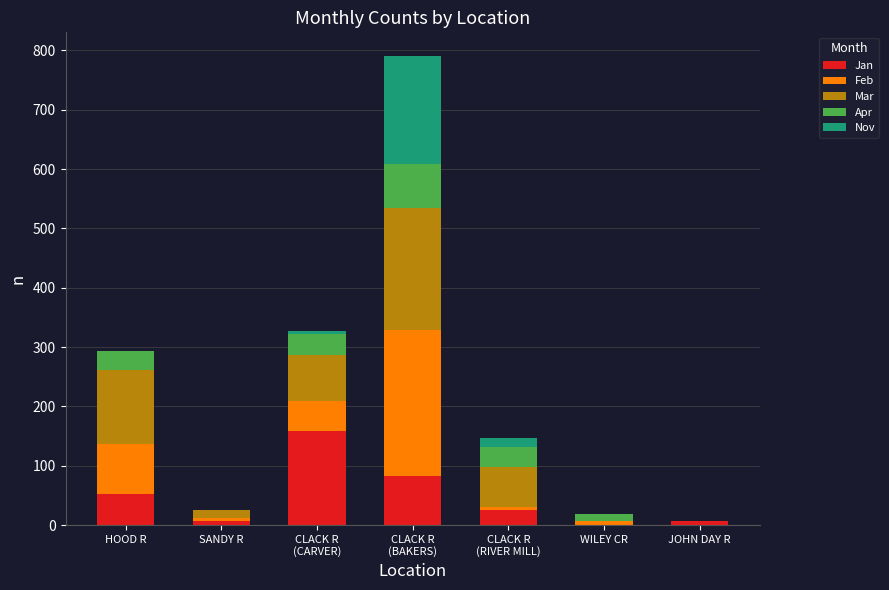

At which category is the sum across all series the highest?

CLACK R
(BAKERS)